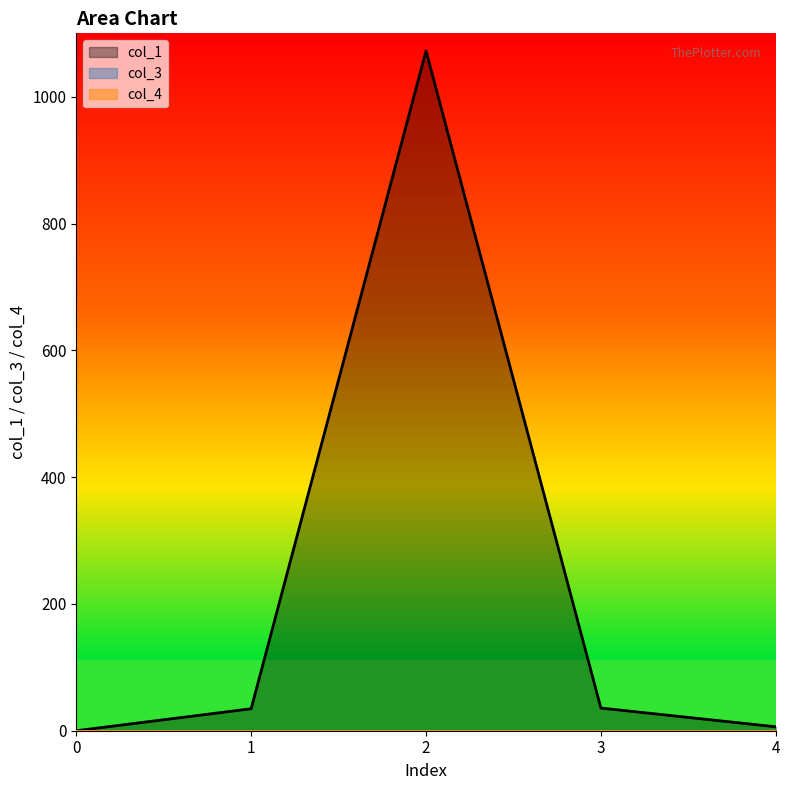

Between 4 and 1, which is larger?

1